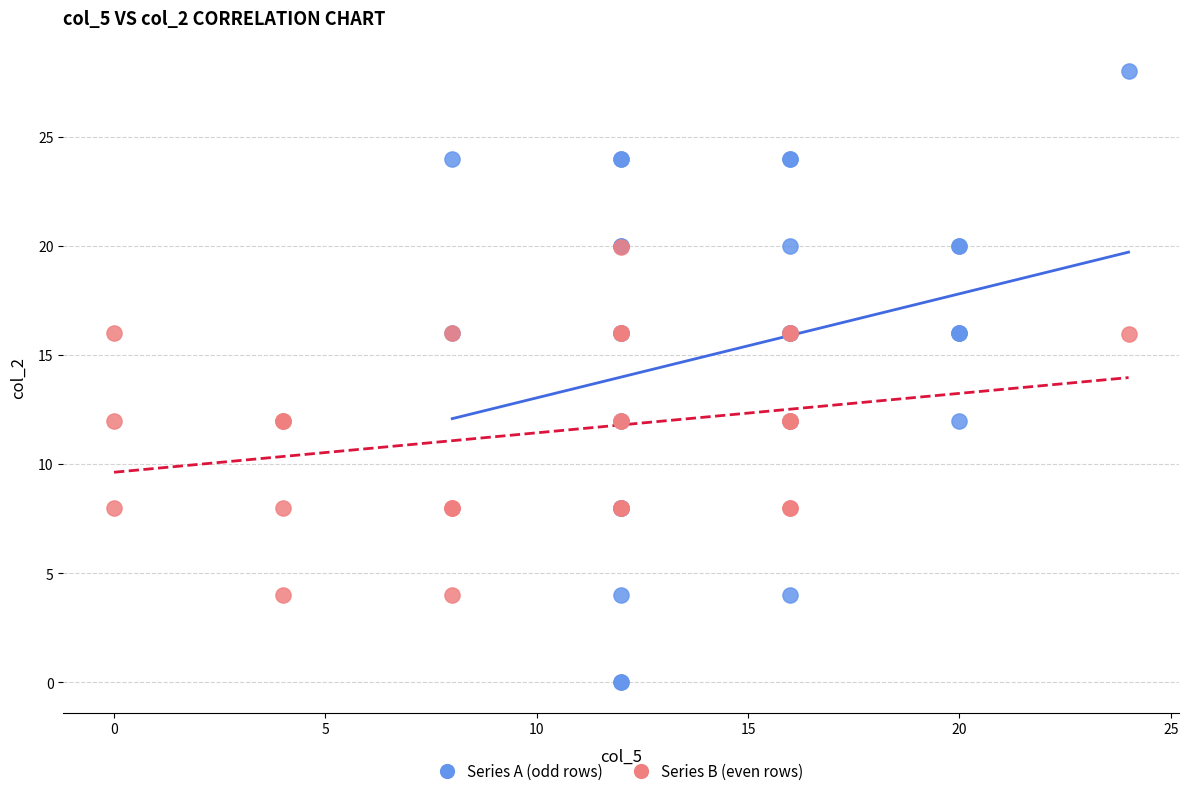

Which series has the widest spread of Y values?

Series A (odd rows)